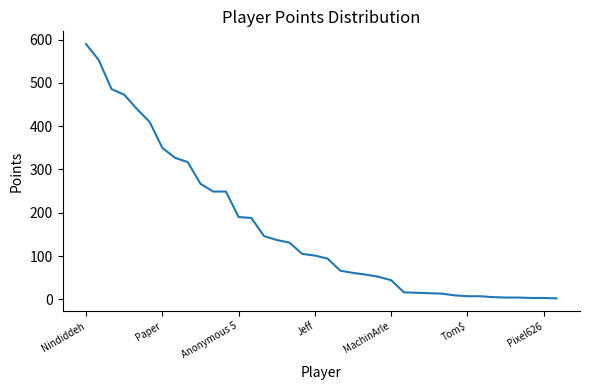

What is the greatest value displayed?

590